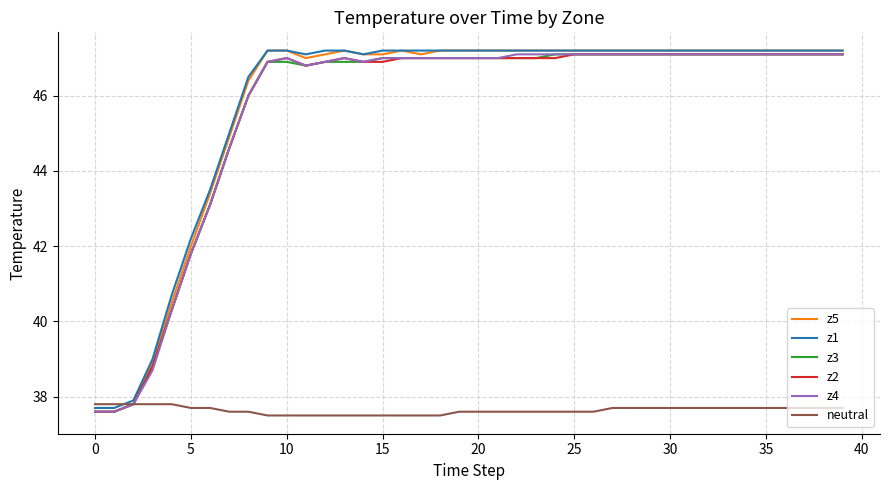

Reading right to left, what are all the values shown in this chart?

z5: 47.2	47.2	47.2	47.2	47.2	47.2	47.2	47.2	47.2	47.2	47.2	47.2	47.2	47.2	47.2	47.2	47.2	47.2	47.2	47.2	47.2	47.2	47.1	47.2	47.1	47.1	47.2	47.1	47.0	47.2	47.2	46.4	44.9	43.4	42.0	40.5	38.9	37.8	37.6	37.6
z1: 47.2	47.2	47.2	47.2	47.2	47.2	47.2	47.2	47.2	47.2	47.2	47.2	47.2	47.2	47.2	47.2	47.2	47.2	47.2	47.2	47.2	47.2	47.2	47.2	47.2	47.1	47.2	47.2	47.1	47.2	47.2	46.5	45.0	43.5	42.2	40.7	39.0	37.9	37.7	37.7
z3: 47.1	47.1	47.1	47.1	47.1	47.1	47.1	47.1	47.1	47.1	47.1	47.1	47.1	47.1	47.1	47.1	47.0	47.0	47.0	47.0	47.0	47.0	47.0	47.0	47.0	46.9	46.9	46.9	46.8	46.9	46.9	46.0	44.6	43.1	41.8	40.3	38.8	37.8	37.6	37.6
z2: 47.1	47.1	47.1	47.1	47.1	47.1	47.1	47.1	47.1	47.1	47.1	47.1	47.1	47.1	47.1	47.0	47.0	47.0	47.0	47.0	47.0	47.0	47.0	47.0	46.9	46.9	47.0	46.9	46.8	47.0	46.9	46.0	44.6	43.1	41.8	40.3	38.8	37.8	37.6	37.6
z4: 47.1	47.1	47.1	47.1	47.1	47.1	47.1	47.1	47.1	47.1	47.1	47.1	47.1	47.1	47.1	47.1	47.1	47.1	47.0	47.0	47.0	47.0	47.0	47.0	47.0	46.9	47.0	46.9	46.8	47.0	46.9	46.0	44.6	43.1	41.8	40.3	38.7	37.8	37.6	37.6
neutral: 37.7	37.7	37.7	37.7	37.7	37.7	37.7	37.7	37.7	37.7	37.7	37.7	37.7	37.6	37.6	37.6	37.6	37.6	37.6	37.6	37.6	37.5	37.5	37.5	37.5	37.5	37.5	37.5	37.5	37.5	37.5	37.6	37.6	37.7	37.7	37.8	37.8	37.8	37.8	37.8